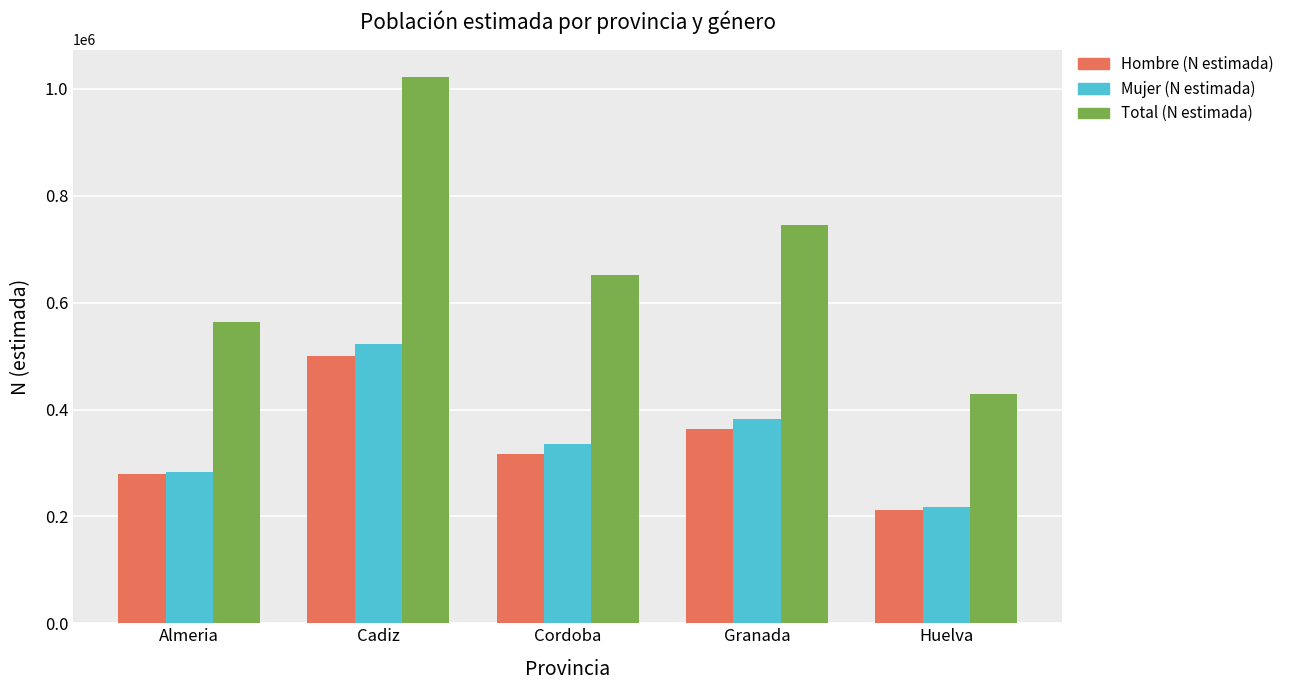

At how many categories does at least one series exceed 471959?

4